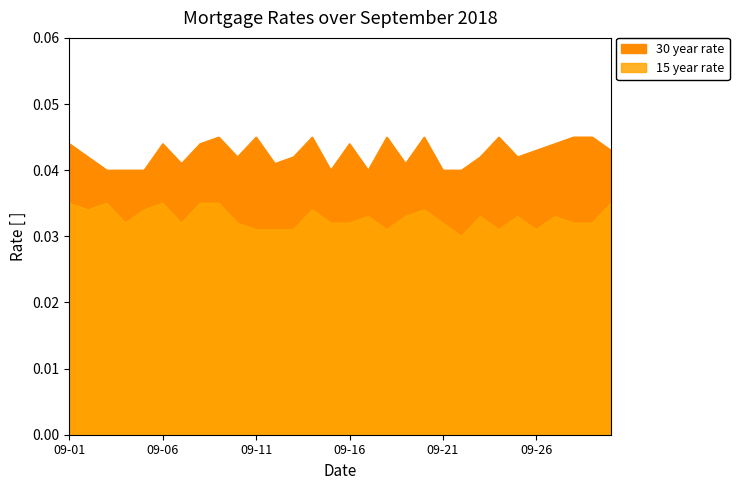

Which has a higher value, 2018-09-11 or 2018-09-12?

2018-09-11